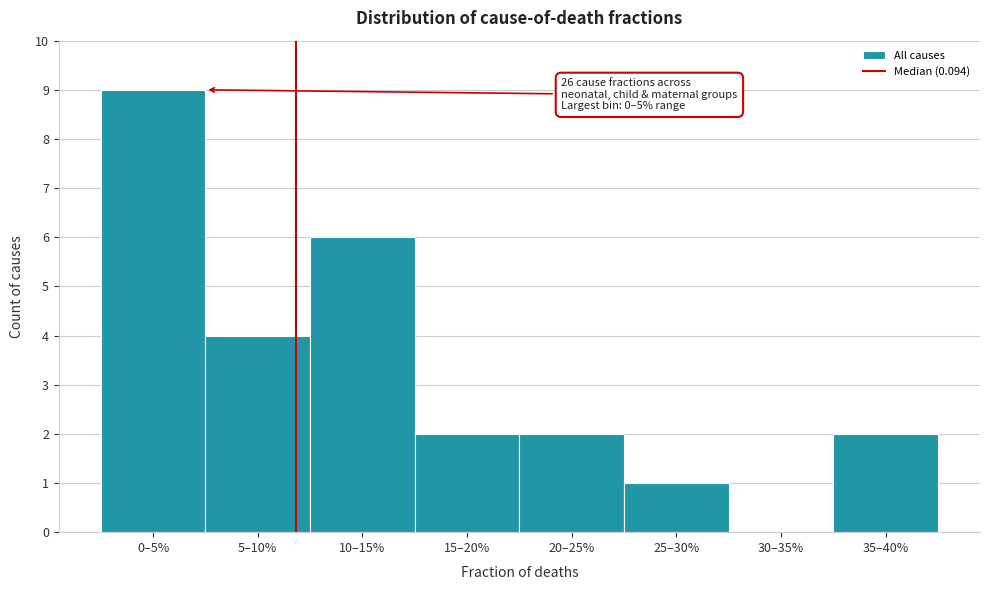

Reading left to right, list all the values displayed in this chart.

0–5%=9	5–10%=4	10–15%=6	15–20%=2	20–25%=2	25–30%=1	30–35%=0	35–40%=2